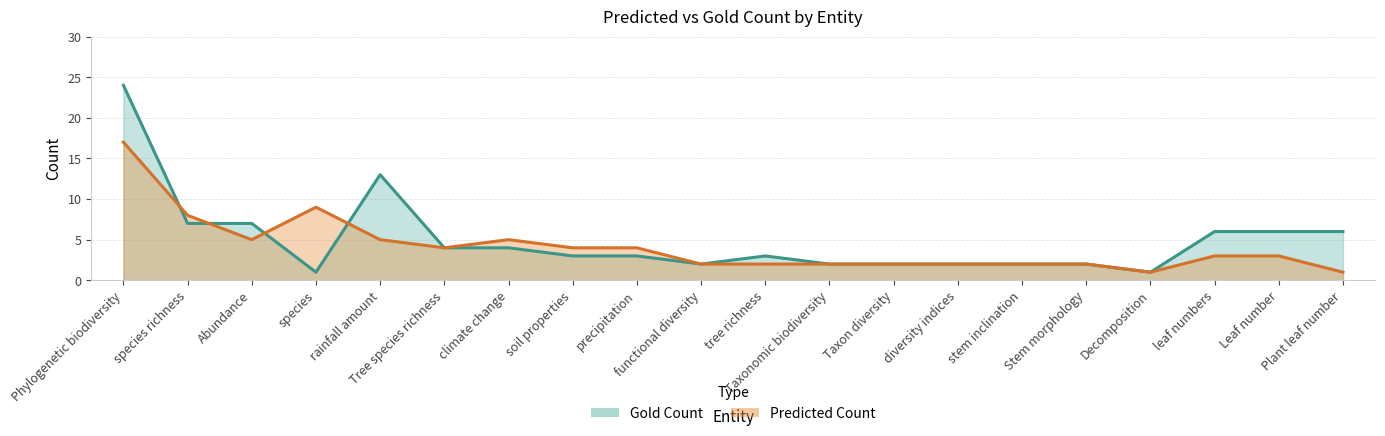

How many interior local valleys does the predicted_count series have?

3